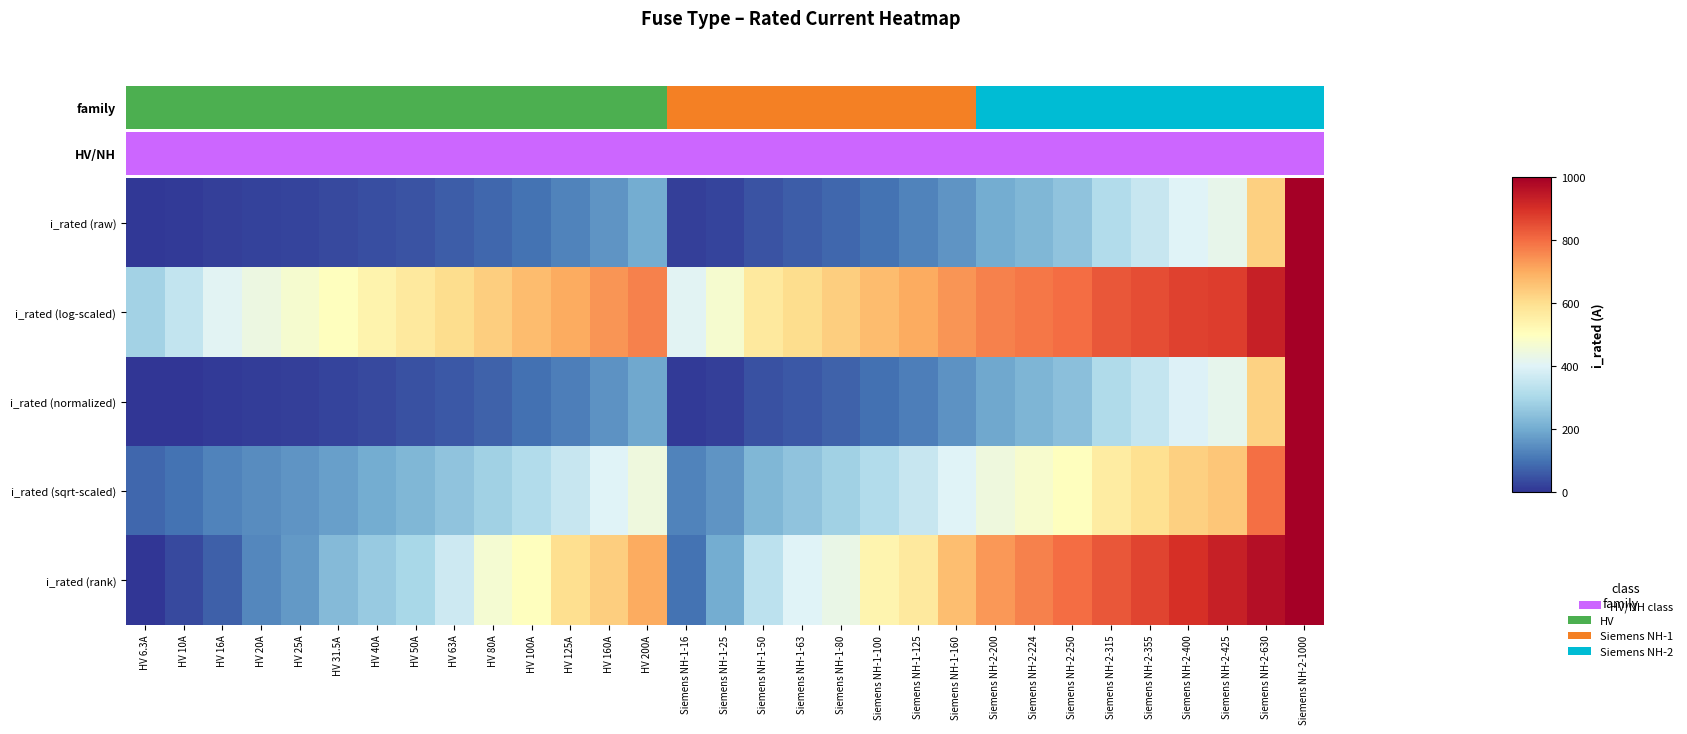

Rank the series by their maximum value, from lowest to highest.

i_rated (log-scaled), i_rated (raw), i_rated (normalized), i_rated (sqrt-scaled), i_rated (rank)